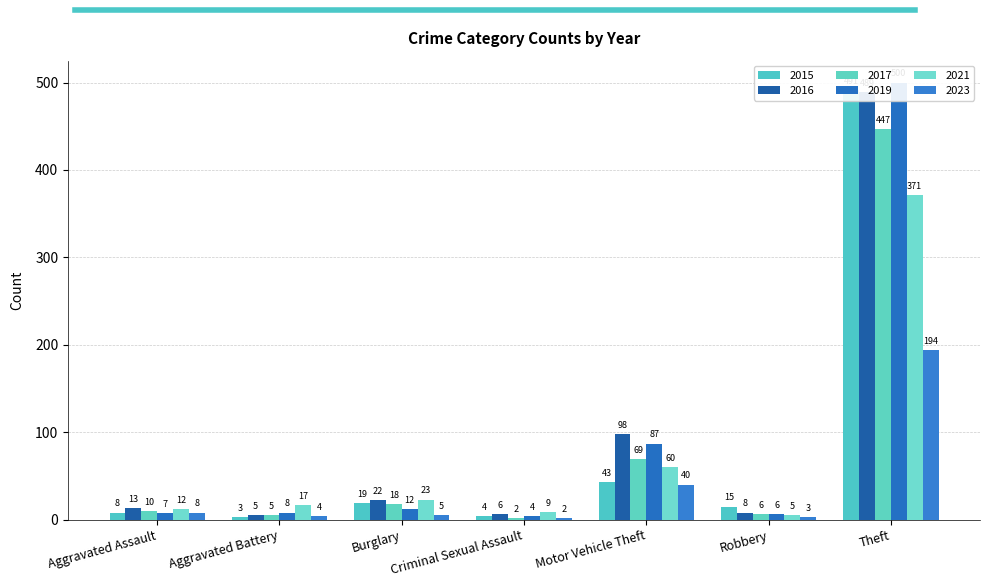

At which category is the sum across all series the highest?

Theft